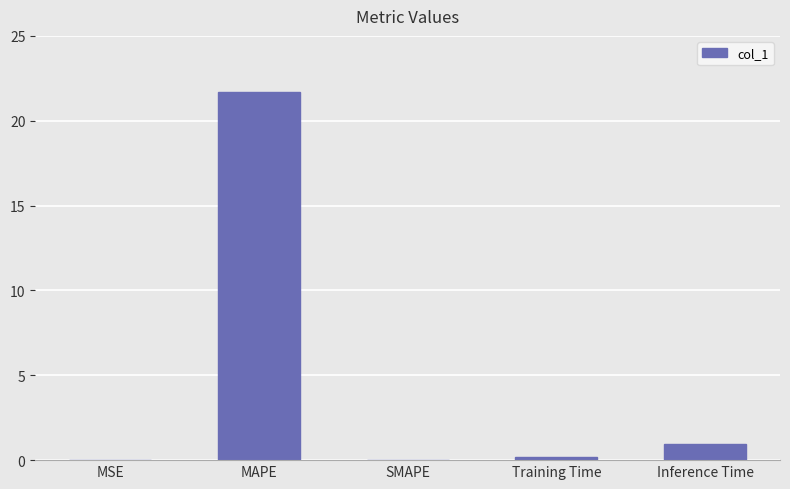

The value at SMAPE is 0.0. True or false?

True